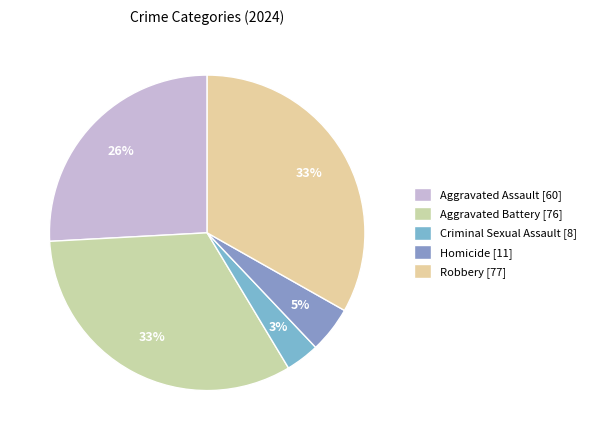

Which slice is the largest?

Robbery